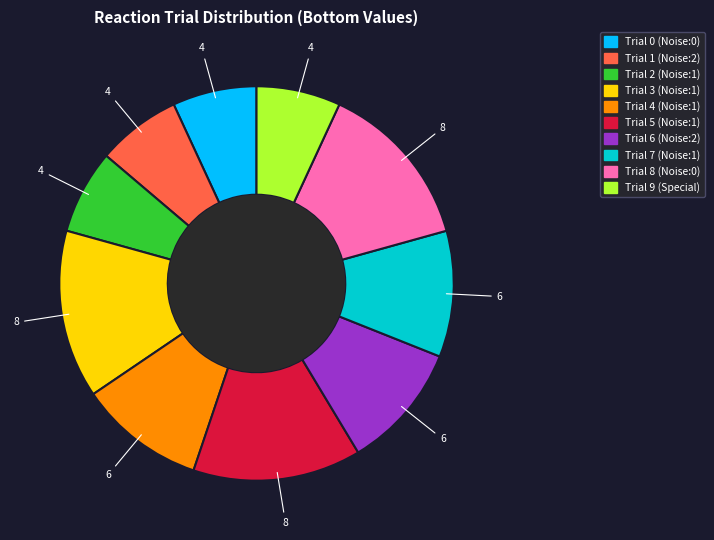

Is it true that Trial 1 (Noise:2) is 7% of the pie?

True